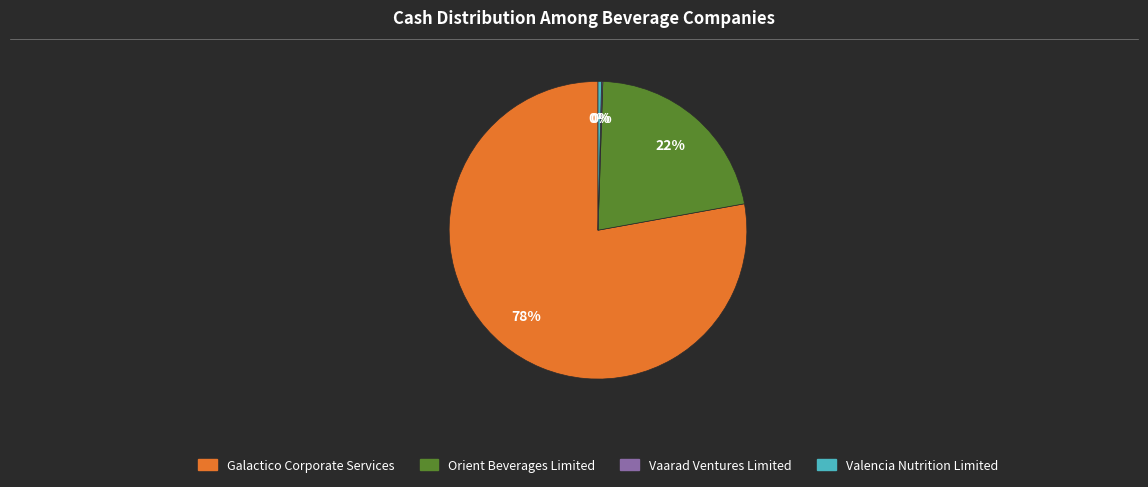

Is there any slice that represents more than half of the pie?

Yes